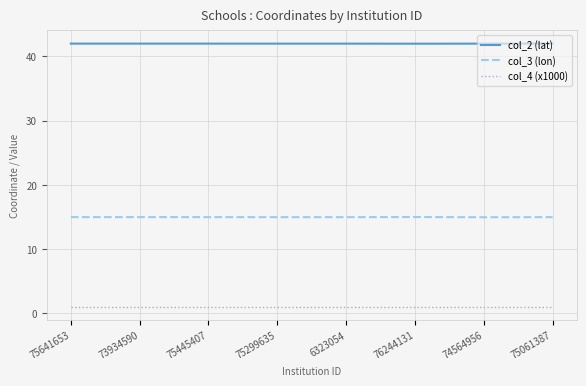

What position from the right is 75641653?

8